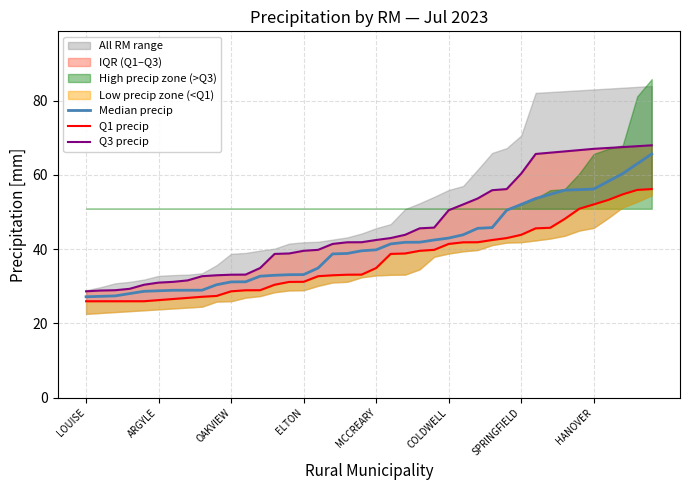

True or false: Q1 precip has more than 0 points higher than both neighbors.

False